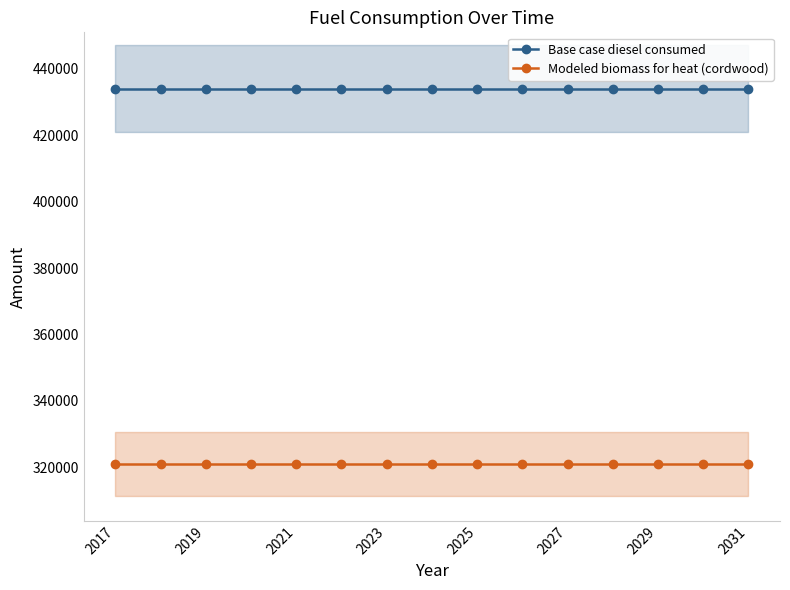

What is the value of the Base case diesel consumed point at the 8th from the left?

433988.0